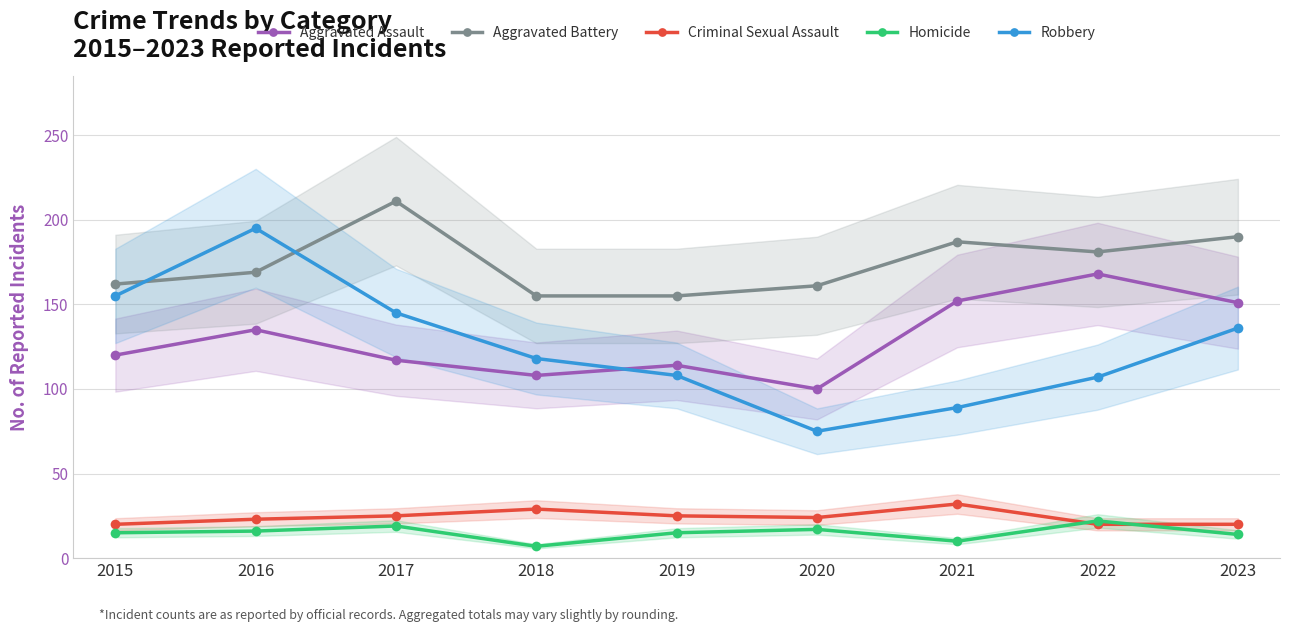

What is the value of the Homicide point at the 3rd from the left?

19